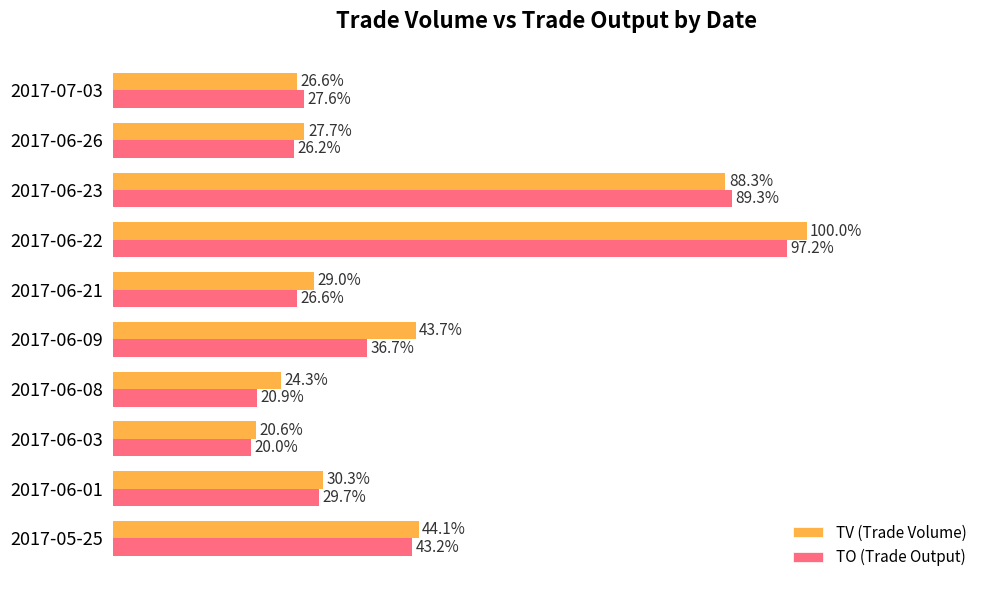

At which category is the sum across all series the highest?

2017-06-22